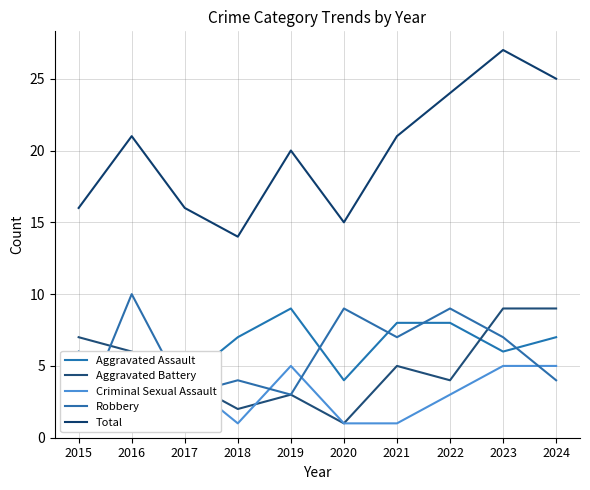

What are all the series names shown in the legend?

Aggravated Assault, Aggravated Battery, Criminal Sexual Assault, Robbery, Total